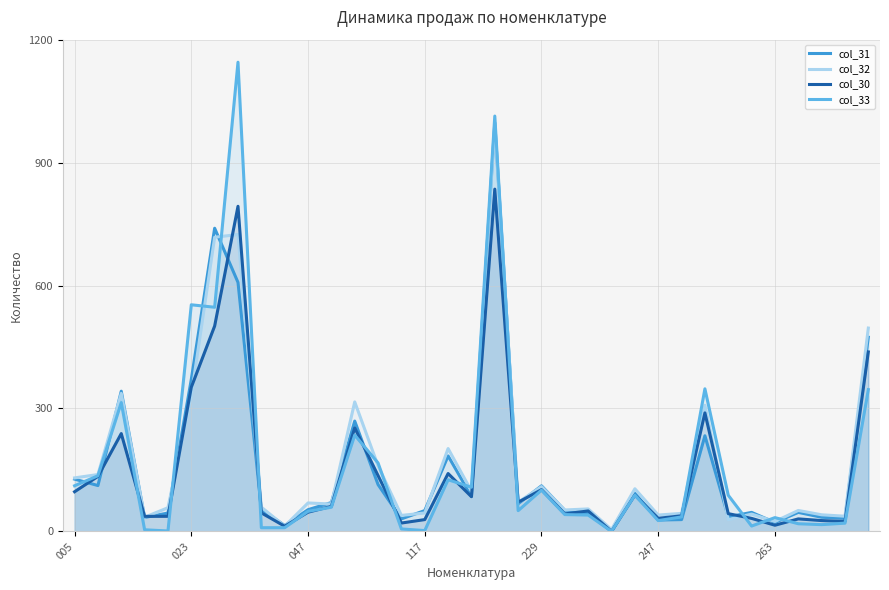

List the series in order of their overall mean, highest first.

col_32, col_33, col_31, col_30